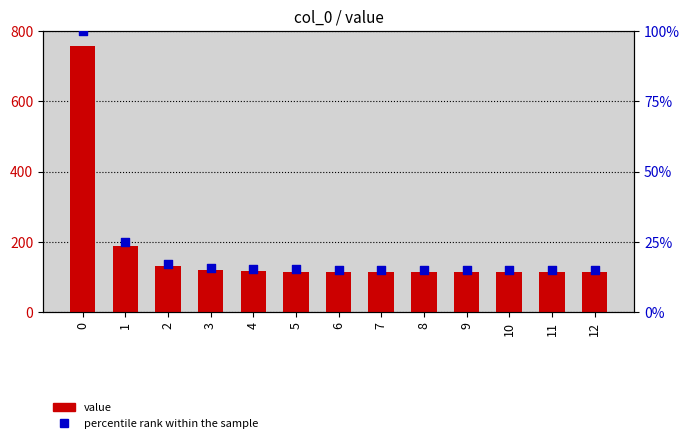

Which series has the largest total across all categories?

value